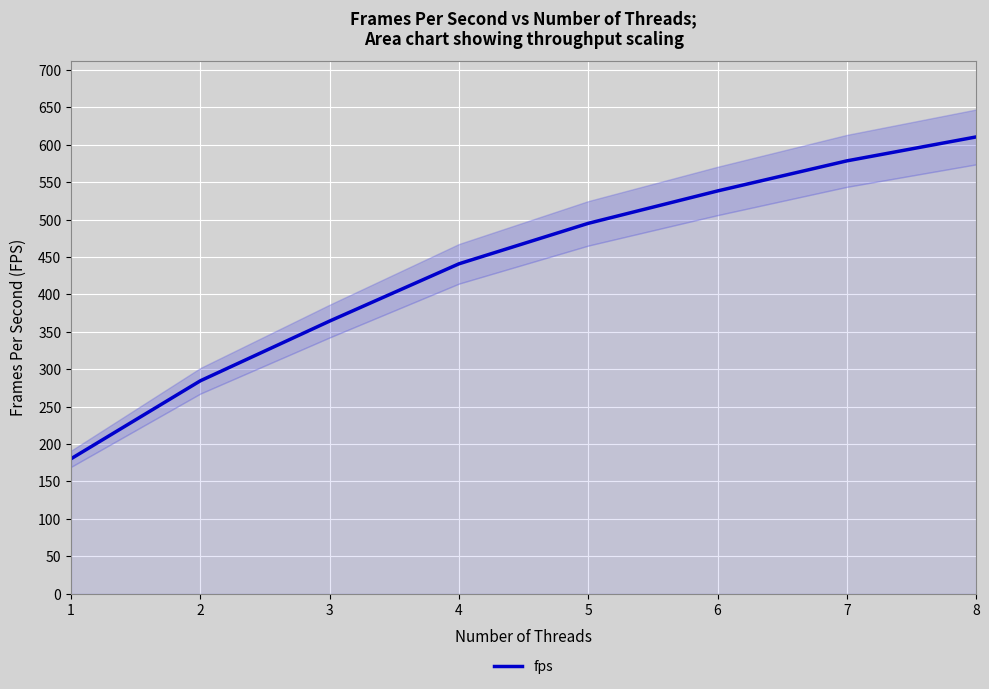

Reading left to right, what are all the values shown in this chart?

1=180.4	2=284.6	3=364.5	4=441.0	5=495.1	6=538.4	7=578.6	8=610.6